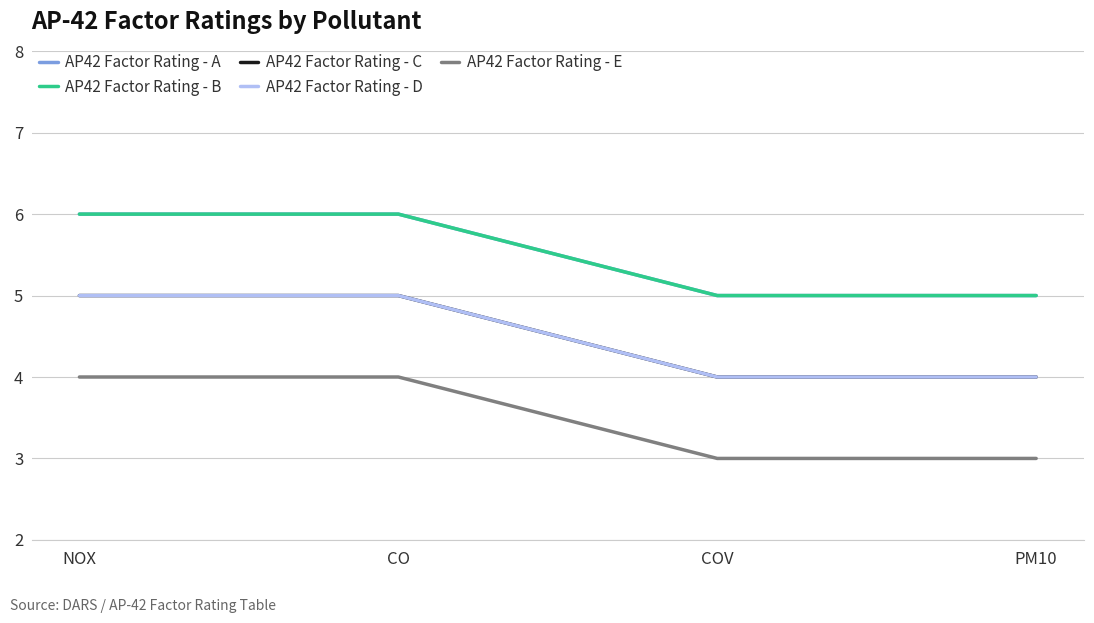

Which has a higher value, COV or NOX?

NOX